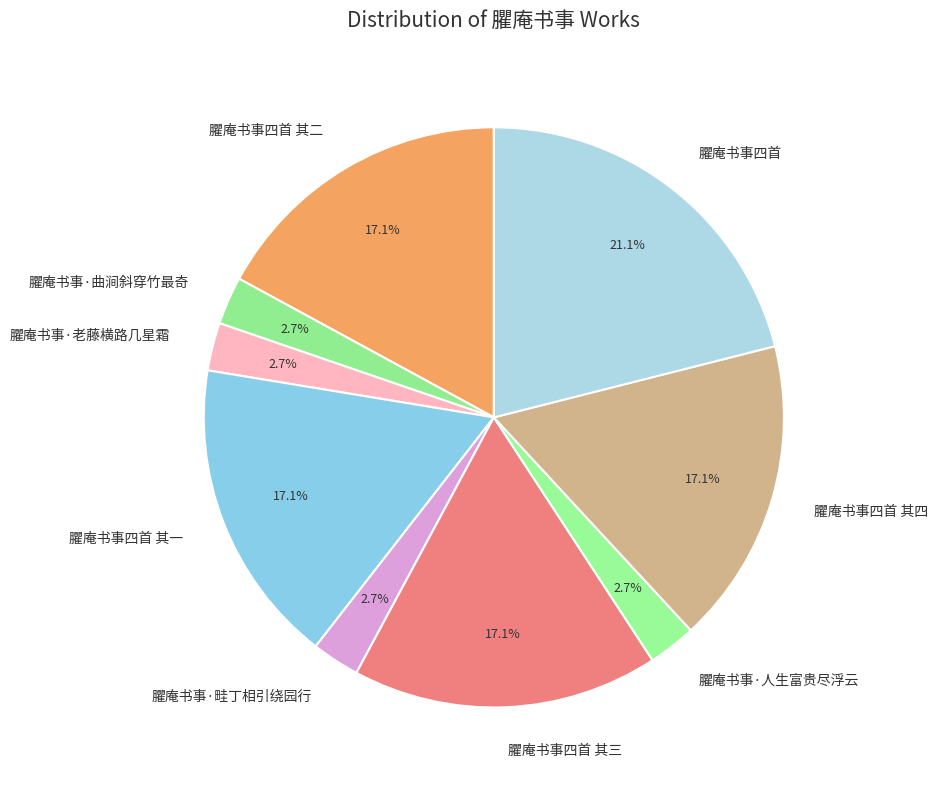

Is it true that 臞庵书事四首 is 21% of the pie?

True